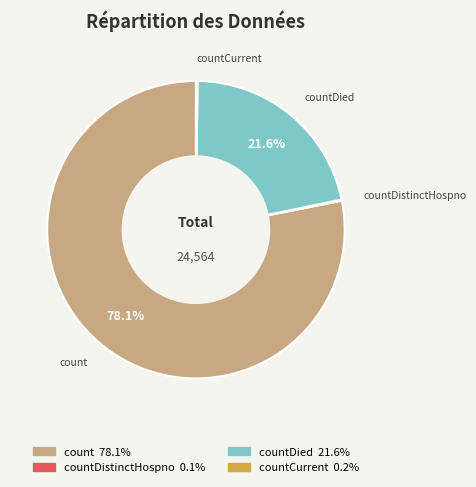

Is there any slice that represents more than half of the pie?

Yes